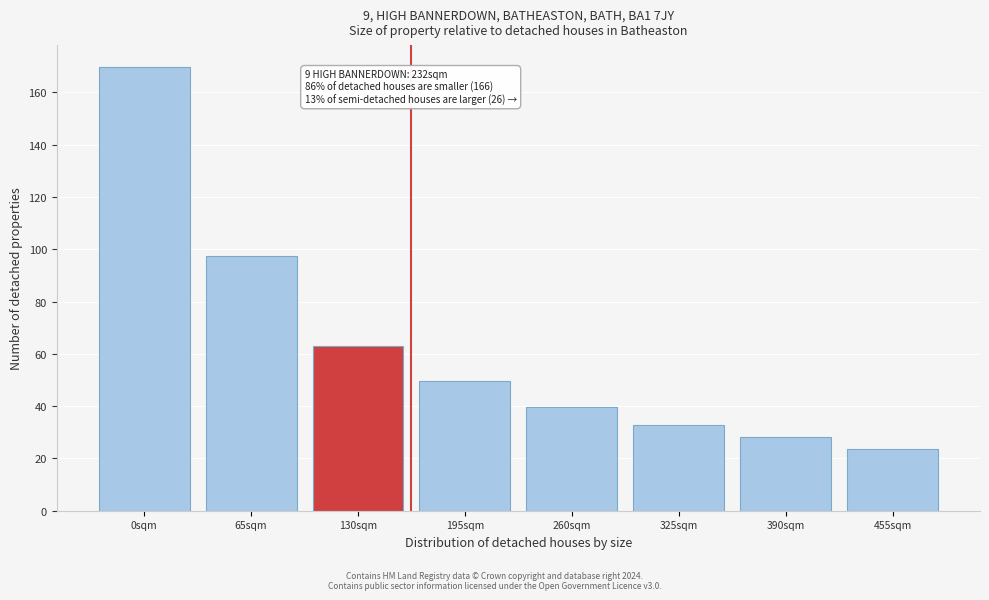

Reading left to right, list all the values displayed in this chart.

0sqm=169.6	65sqm=97.4	130sqm=63.0	195sqm=49.7	260sqm=39.6	325sqm=32.7	390sqm=28.1	455sqm=23.6